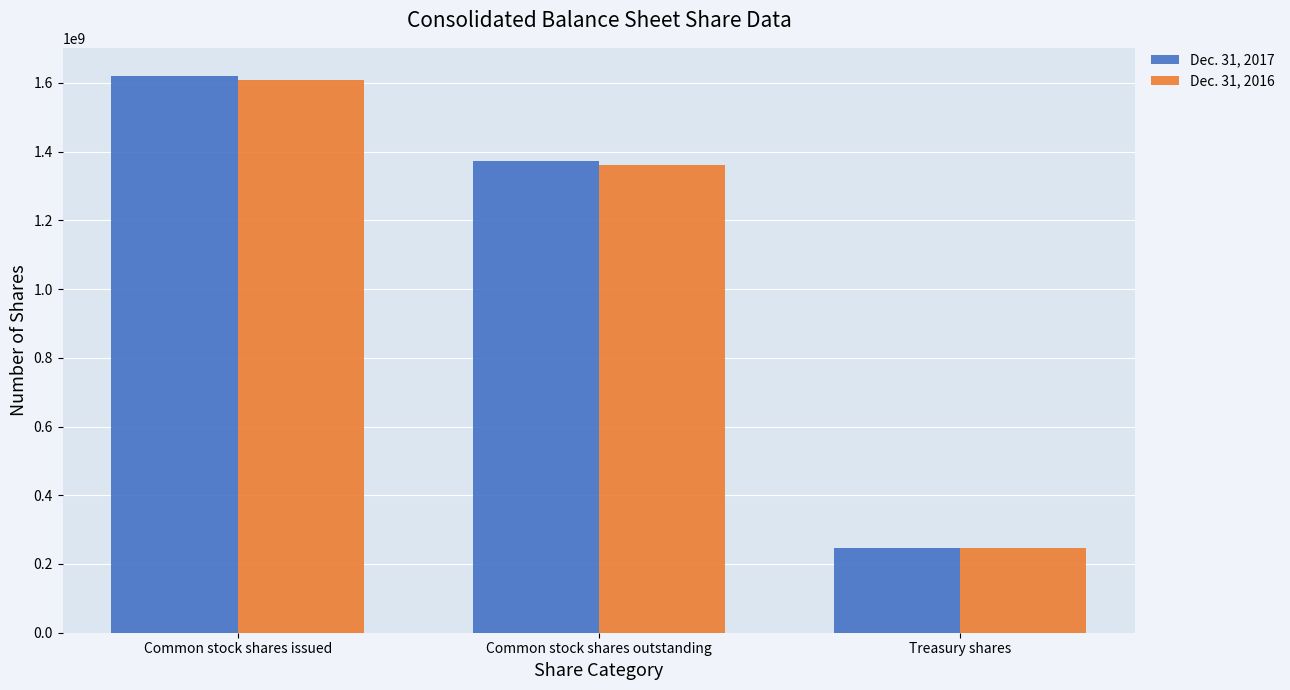

What is the label of the 3rd bar from the right?

Common stock shares issued